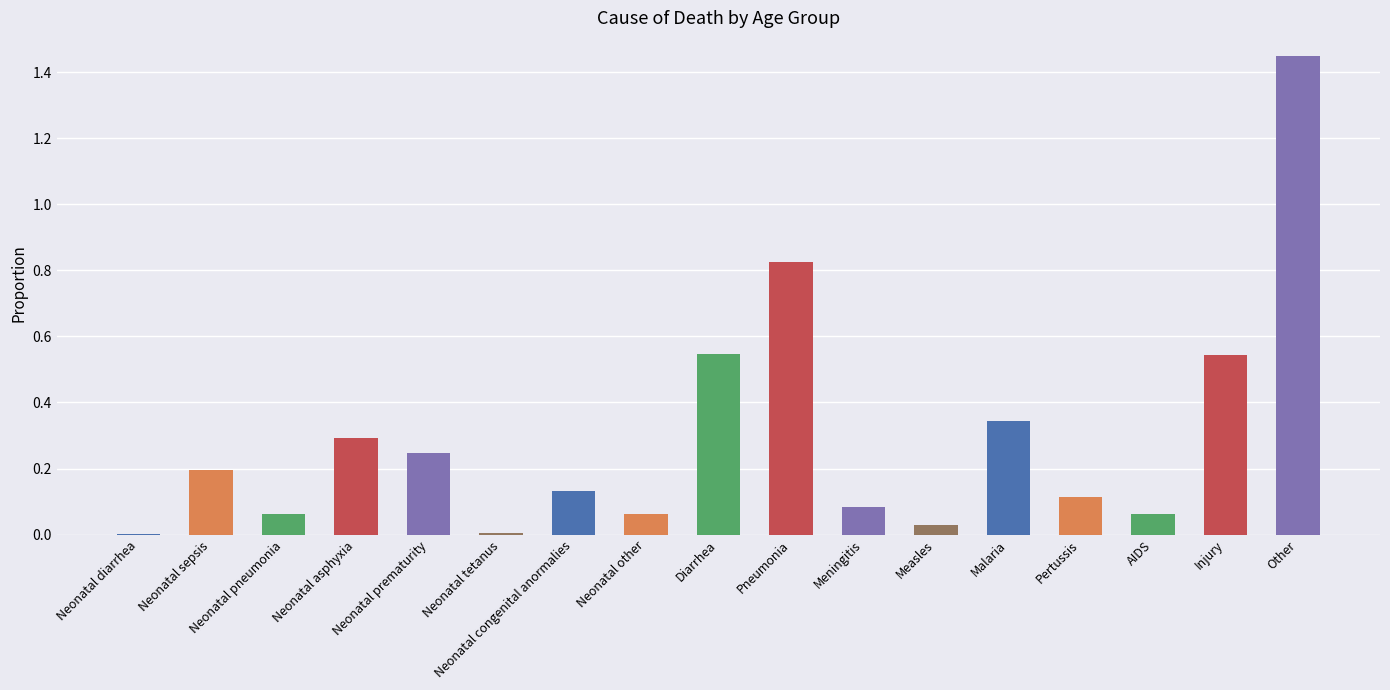

At which category does the chart reach its peak across all series?

Other